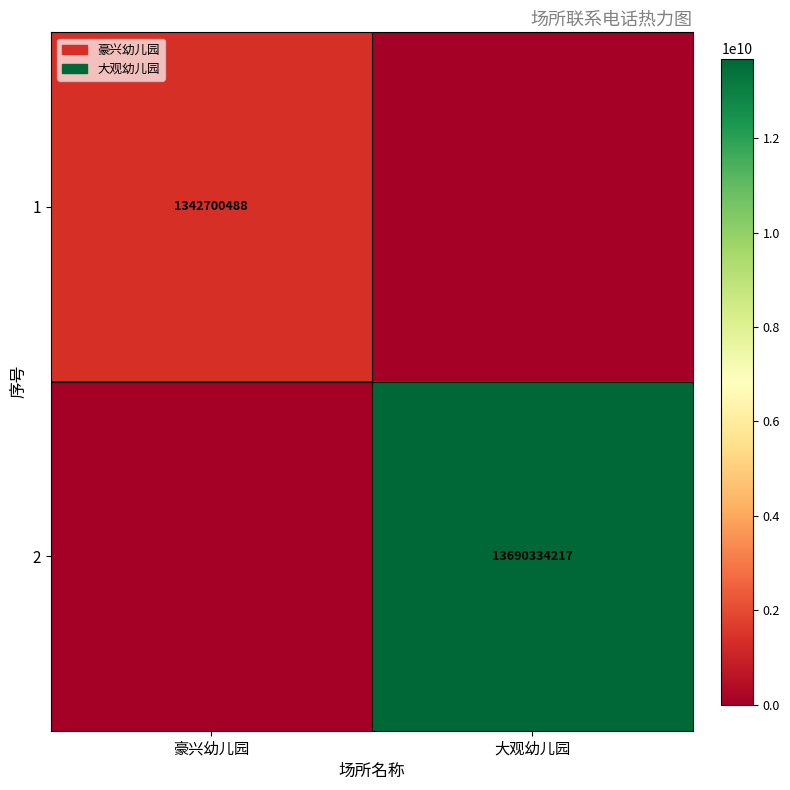

Count the number of data series in this chart.

2